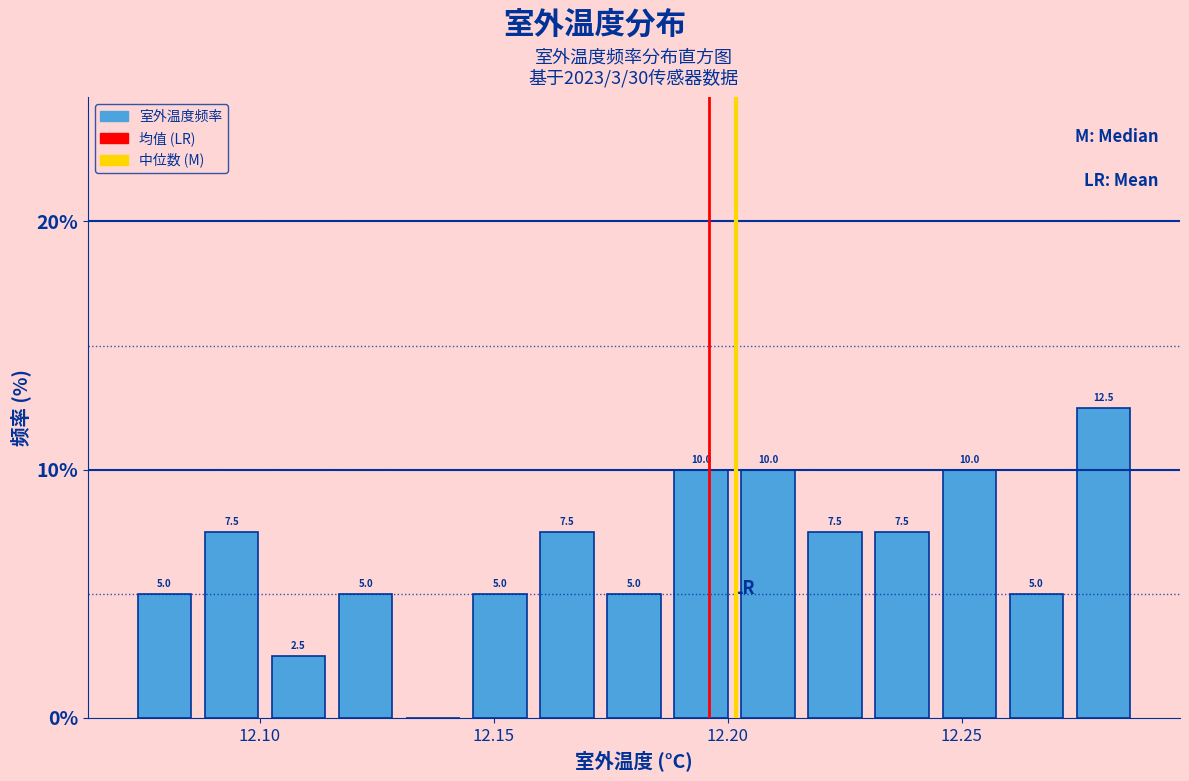

Around what value on the x-axis is the tallest bar? Give the approximate position of its centre, as read against the axis.

12.280